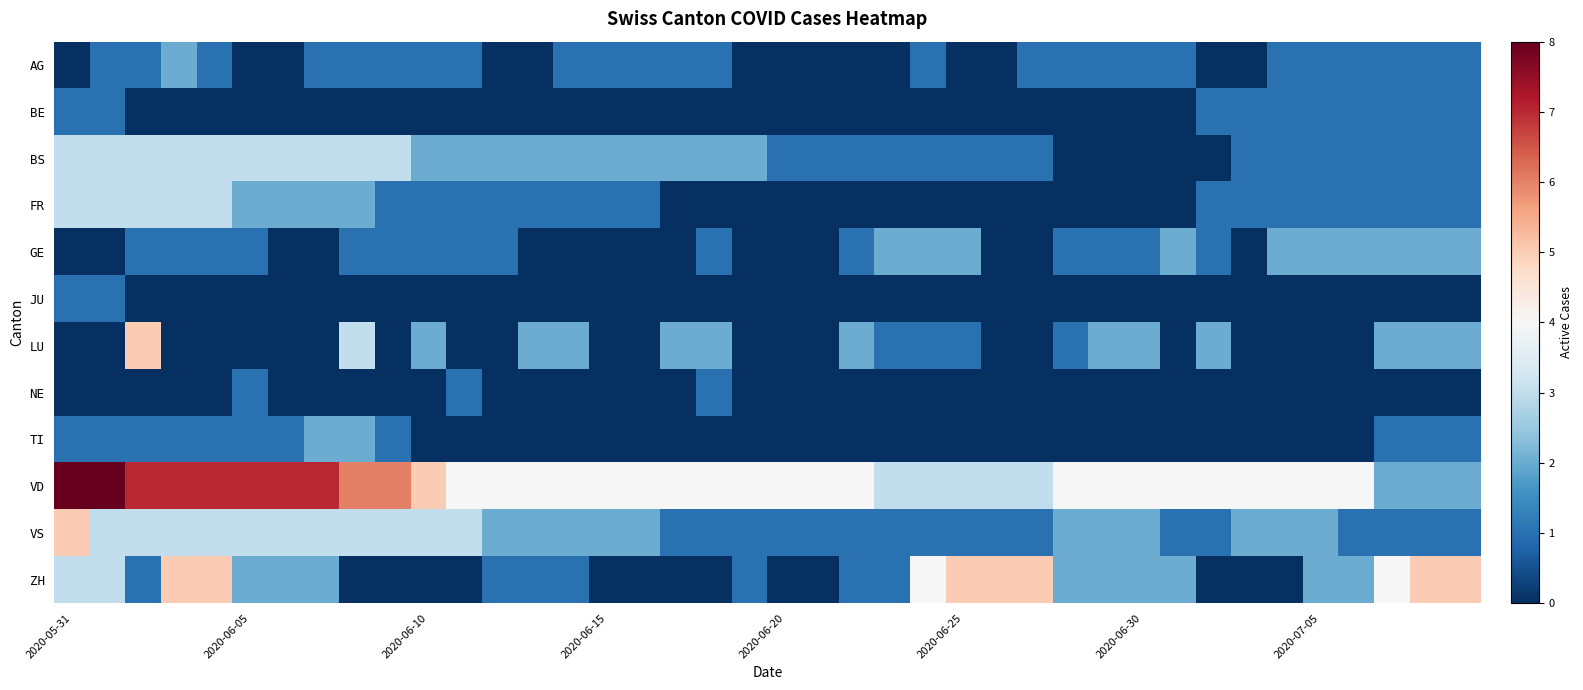

Which label corresponds to the smallest value in the chart?

2020-05-31